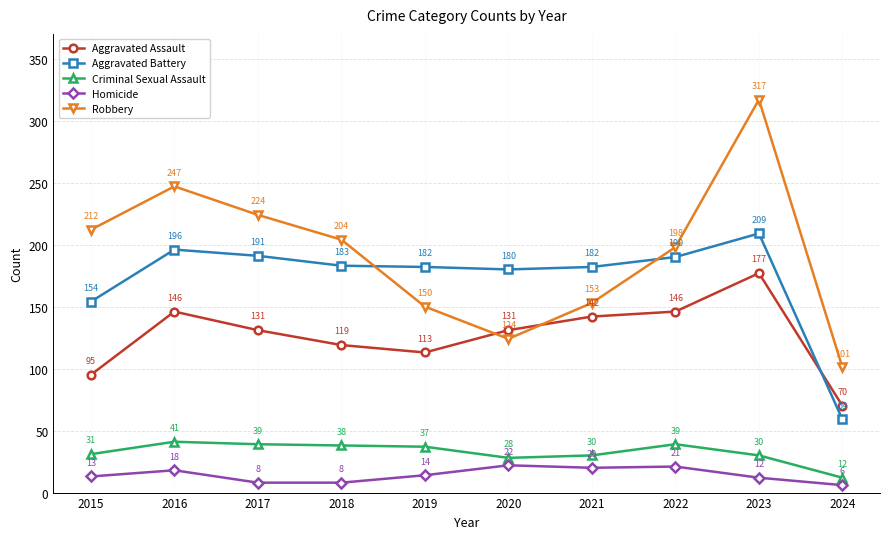

What is the total value across all series at 2015?

505